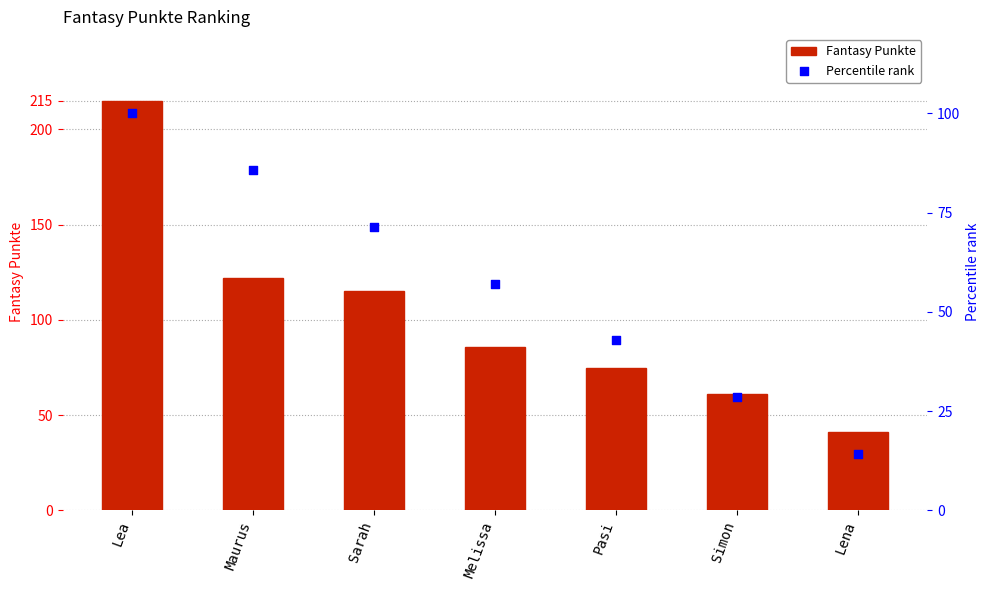

Is the value of Percentile rank at Maurus greater than the value of Fantasy Punkte at Sarah?

No